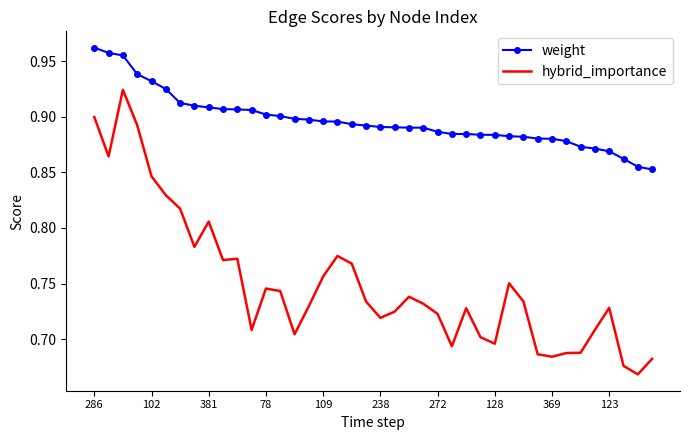

Which series has the widest spread of values?

hybrid_importance